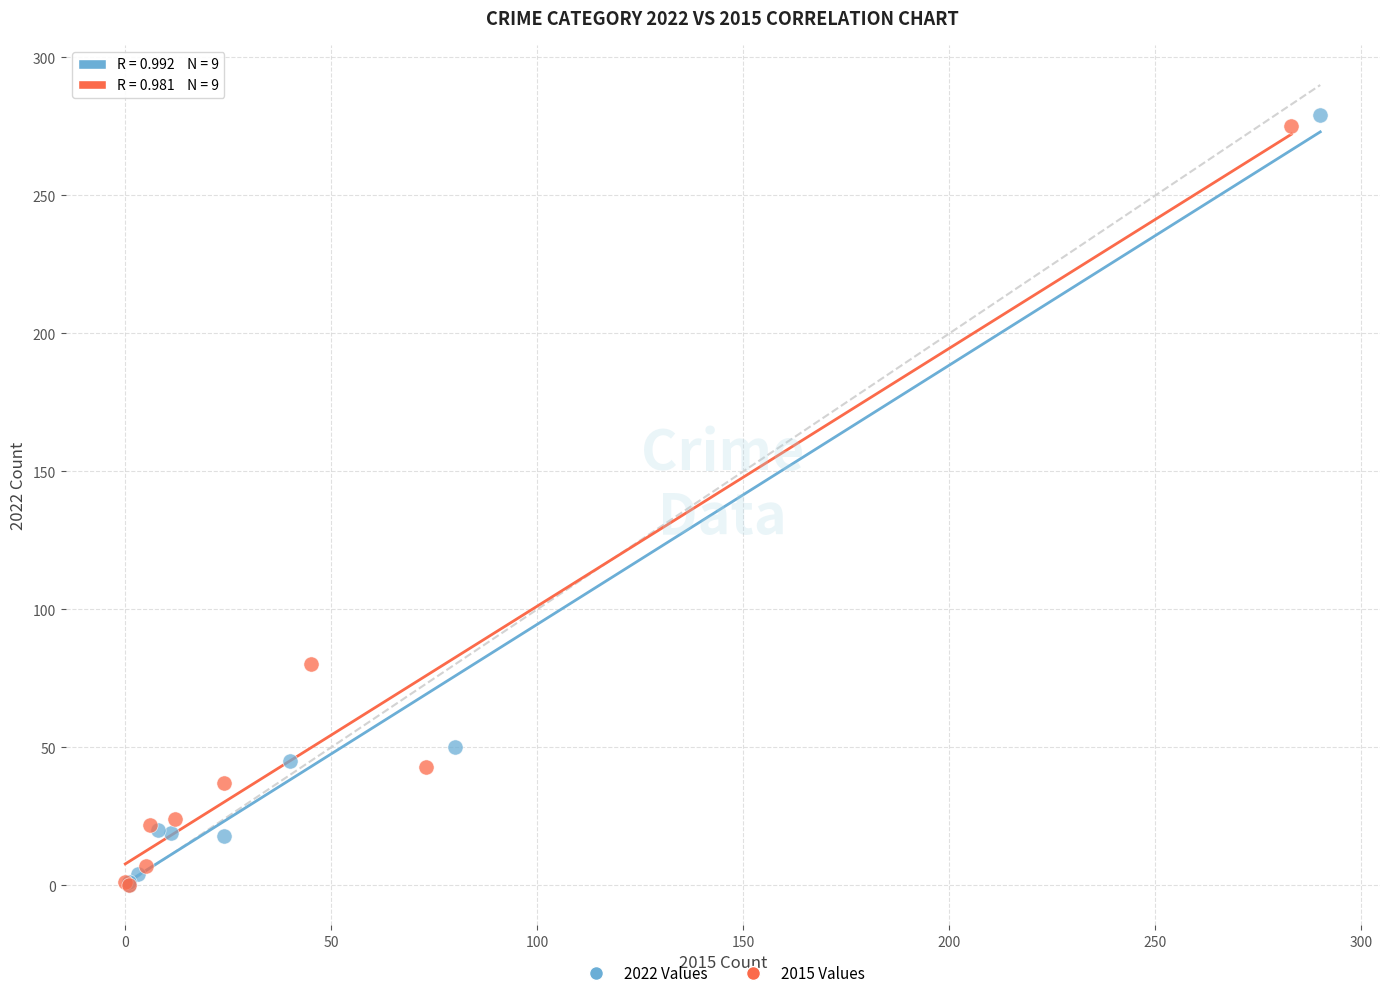

Which series contains the highest Y value?

2022 Values